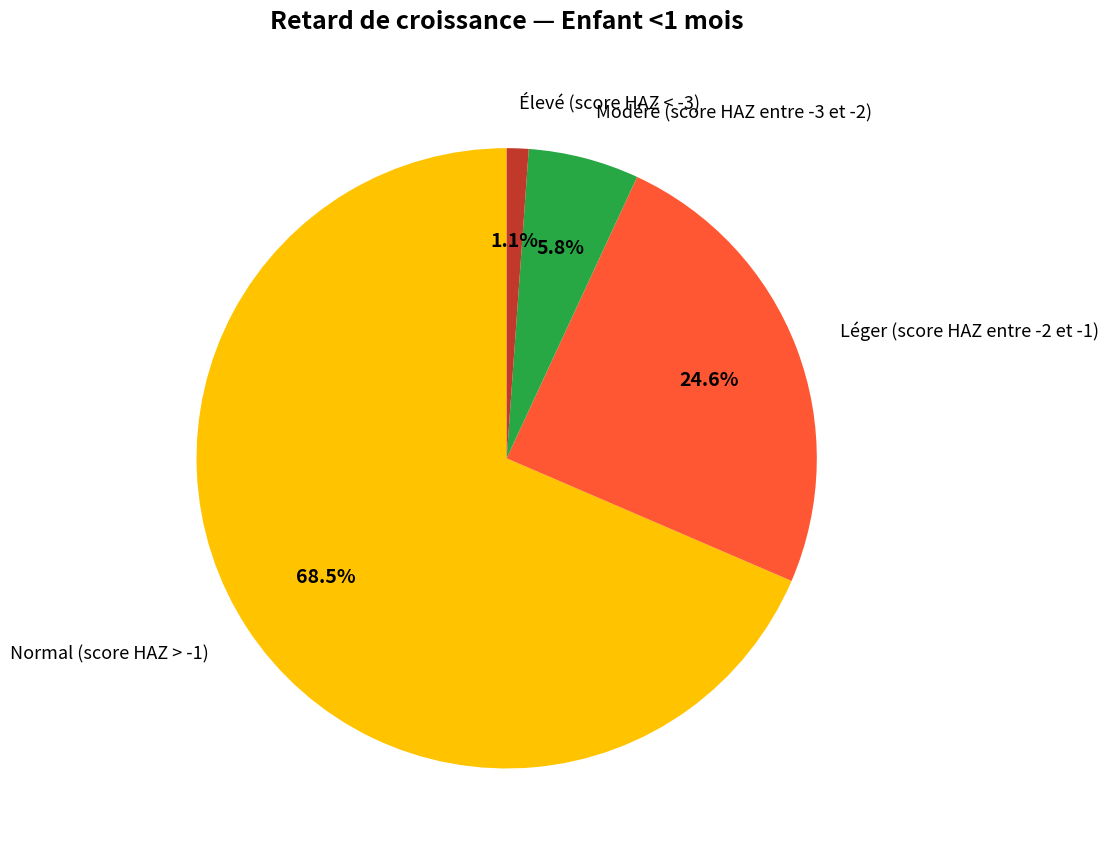

Does any single category account for the majority?

Yes